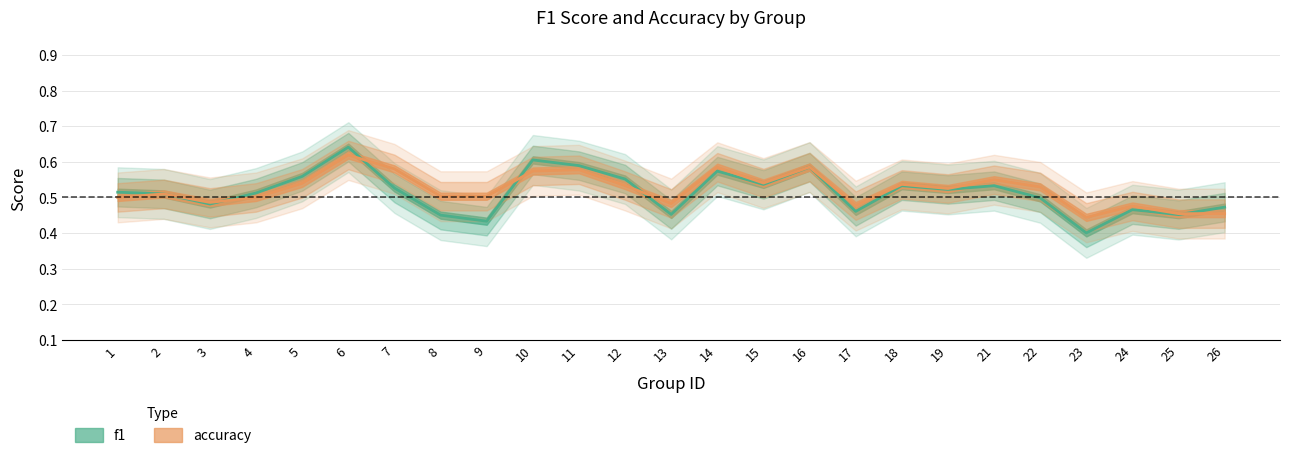

What is the value of the accuracy point at the 11th from the left?

0.6